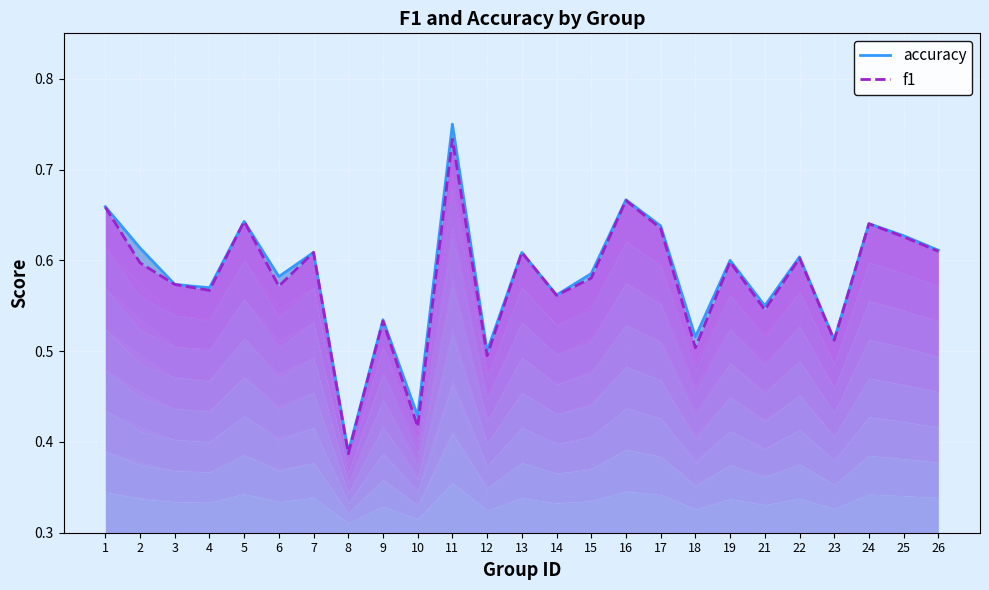

What are all the series names shown in the legend?

accuracy, f1